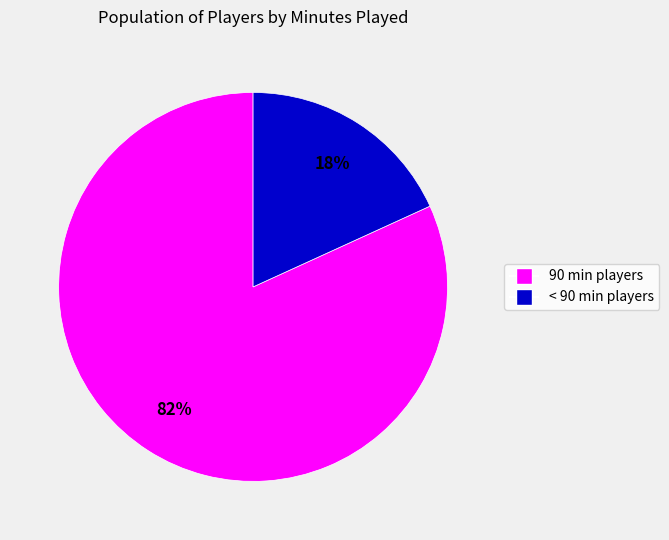

Which category has the biggest portion of the pie?

90 min players